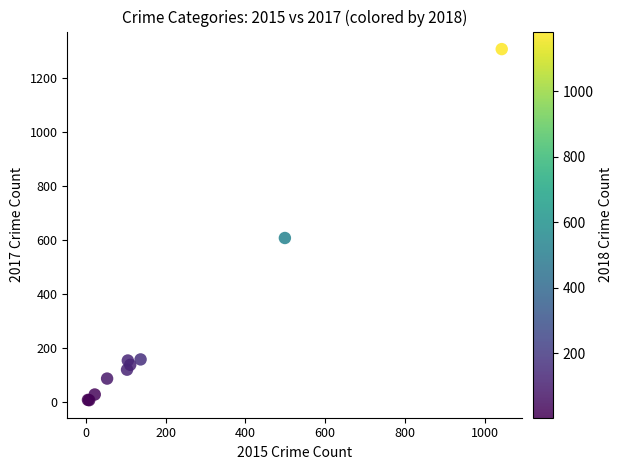

What Y value in the scatter plot is closest to 657?

608